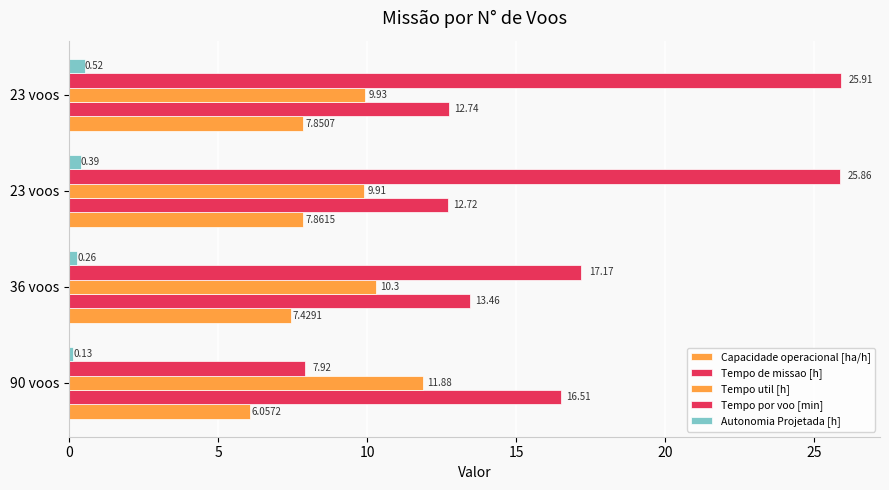

Which series has the largest range (max minus min)?

Tempo por voo [min]